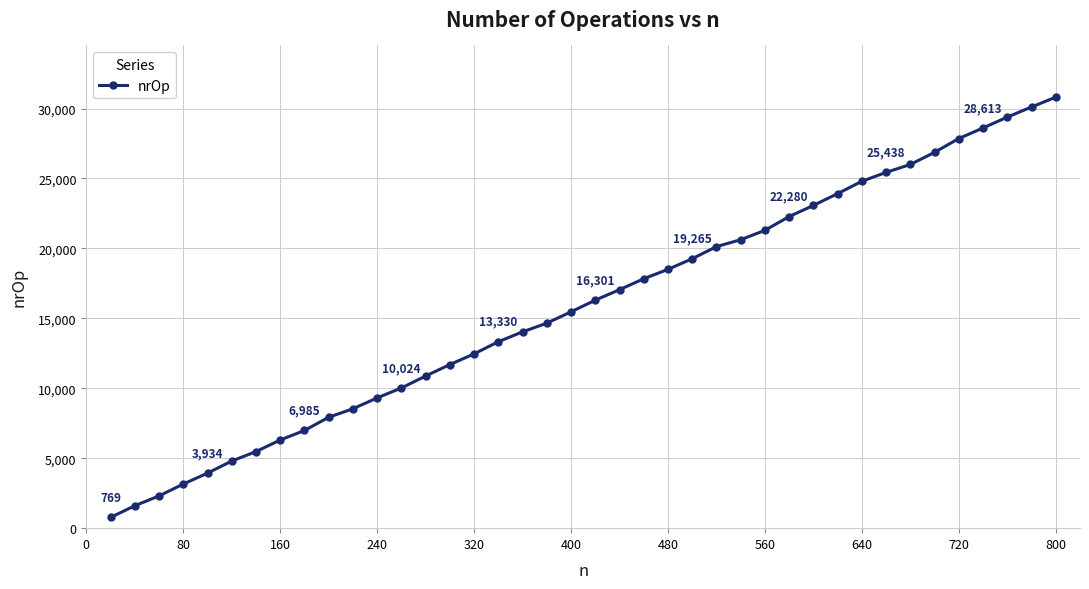

What is the greatest value displayed?

30815